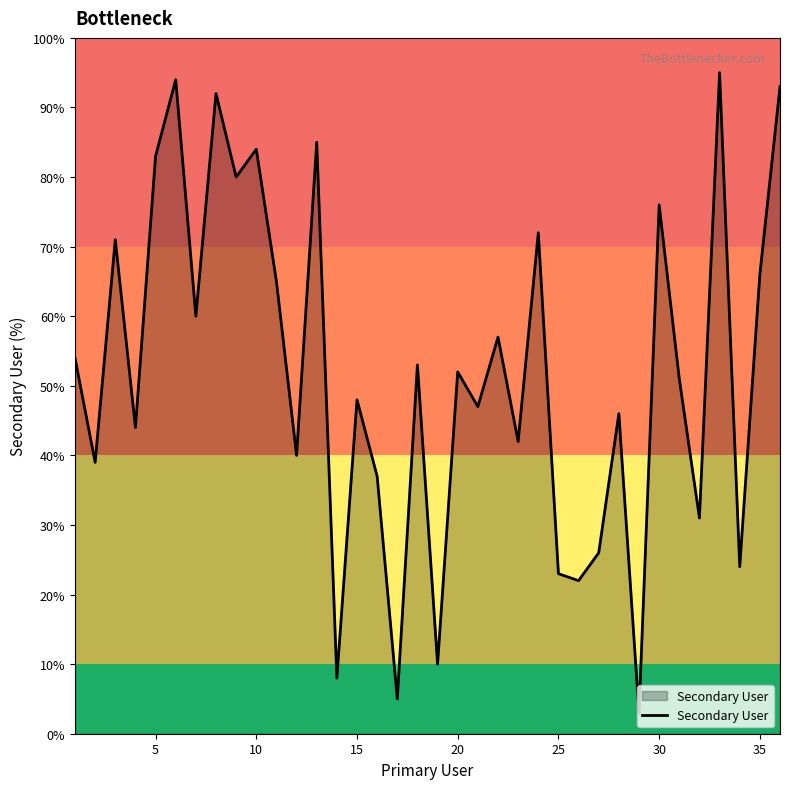

What is the maximum value shown in the chart?

95